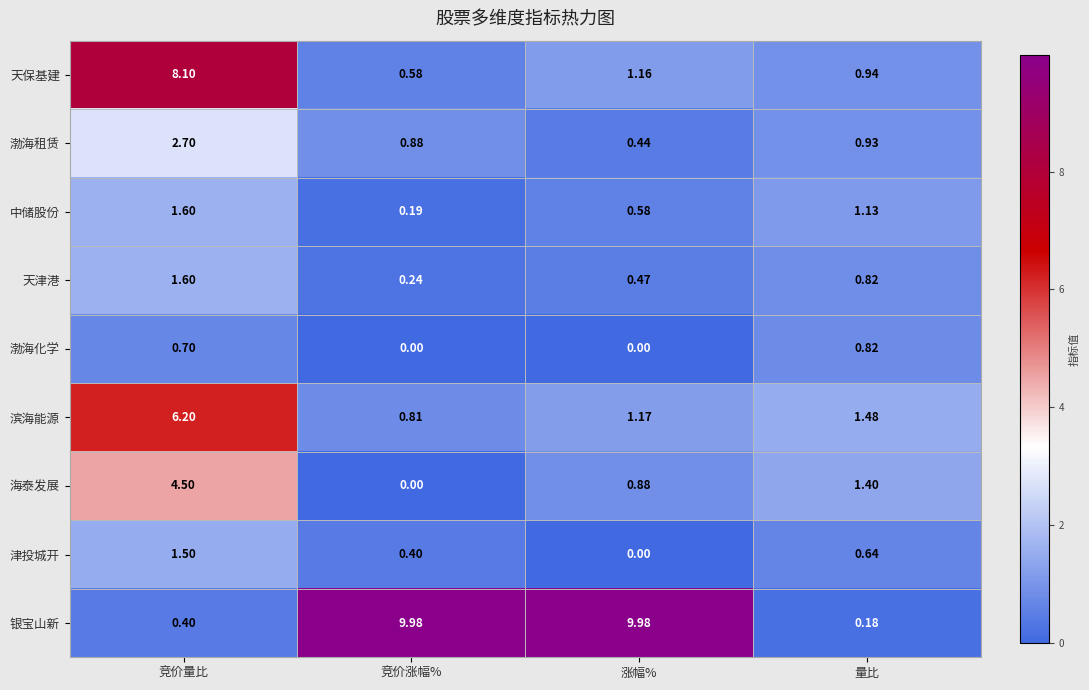

At which category is the sum across all series the highest?

竞价量比